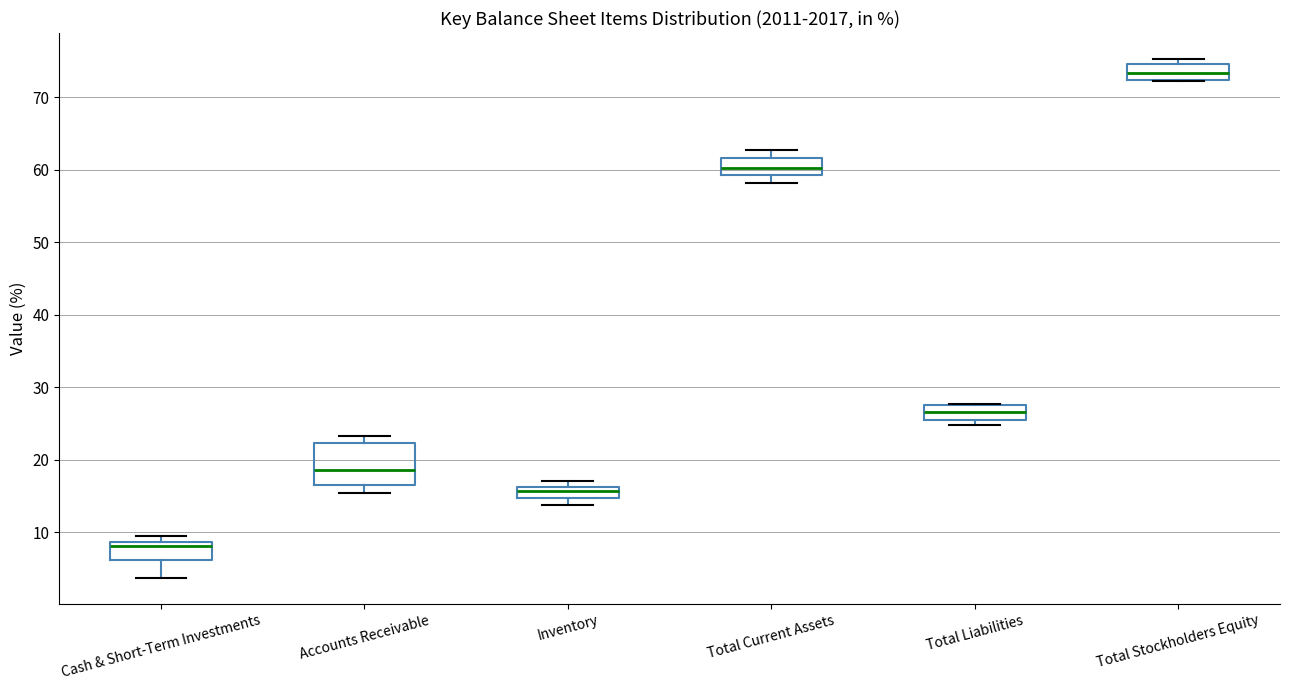

Which box has the highest median line?

Total Stockholders Equity